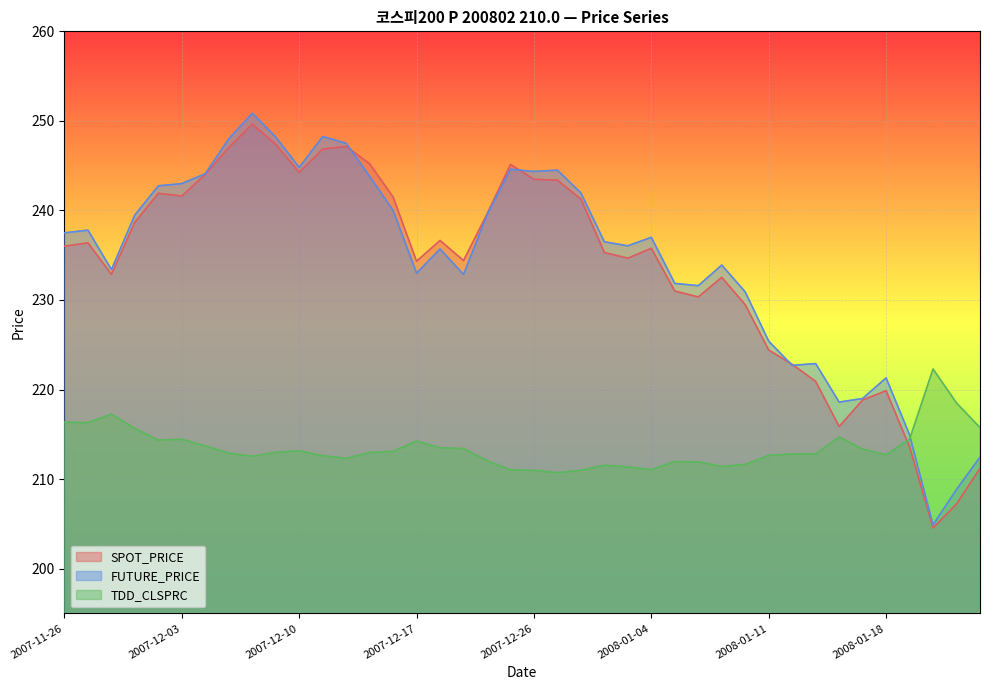

List the labels in order of TDD_CLSPRC value, smallest first.

2007-12-27, 2007-12-26, 2007-12-28, 2007-12-24, 2008-01-04, 2008-01-03, 2008-01-09, 2008-01-02, 2008-01-10, 2008-01-08, 2008-01-07, 2007-12-21, 2007-12-12, 2007-12-06, 2007-12-11, 2008-01-11, 2008-01-18, 2008-01-14, 2008-01-15, 2007-12-05, 2007-12-13, 2007-12-07, 2007-12-14, 2007-12-10, 2008-01-17, 2007-12-20, 2007-12-18, 2007-12-04, 2007-12-17, 2007-11-30, 2007-12-03, 2008-01-21, 2008-01-16, 2007-11-29, 2008-01-24, 2007-11-27, 2007-11-26, 2007-11-28, 2008-01-23, 2008-01-22